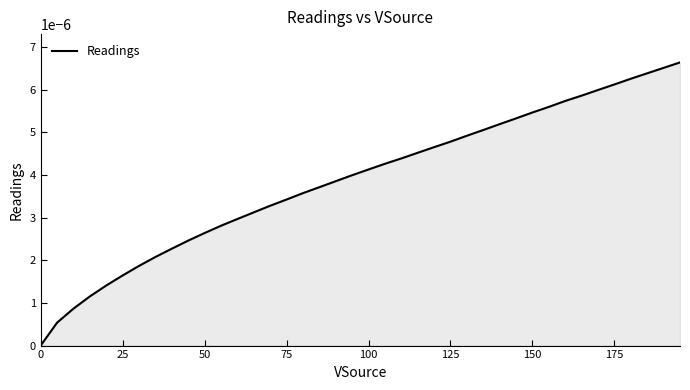

Does the chart display data point markers on the line(s)?

No